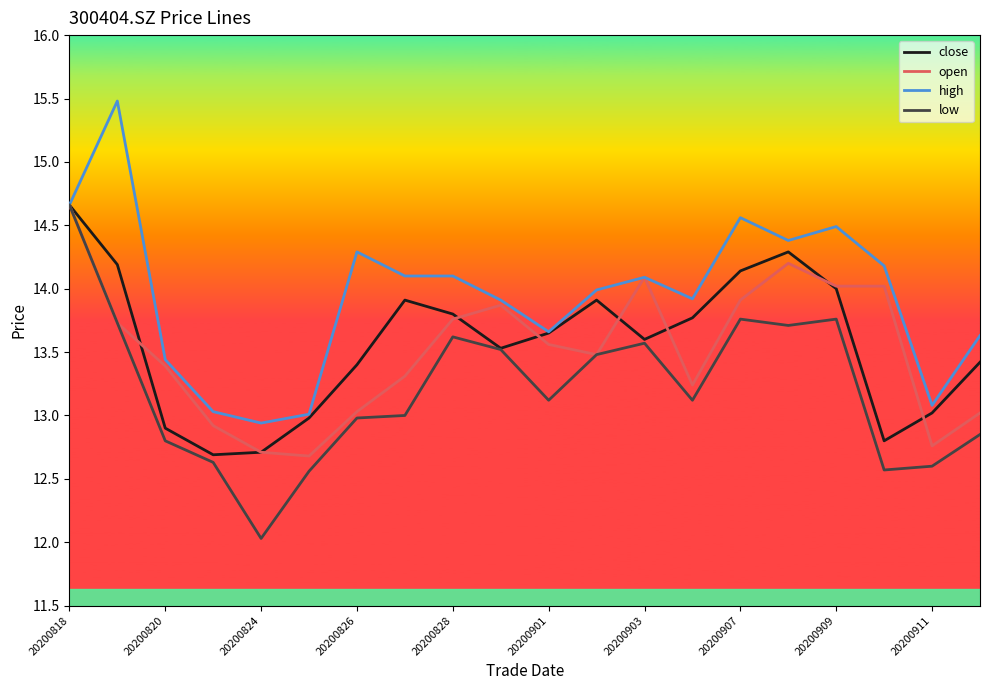

Does the chart display data point markers on the line(s)?

No